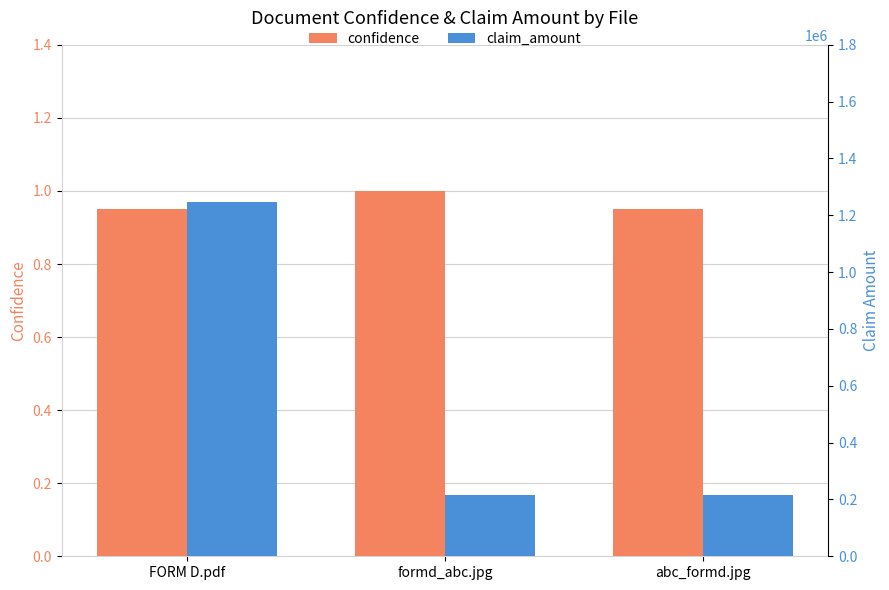

What are all the series names shown in the legend?

confidence, claim_amount